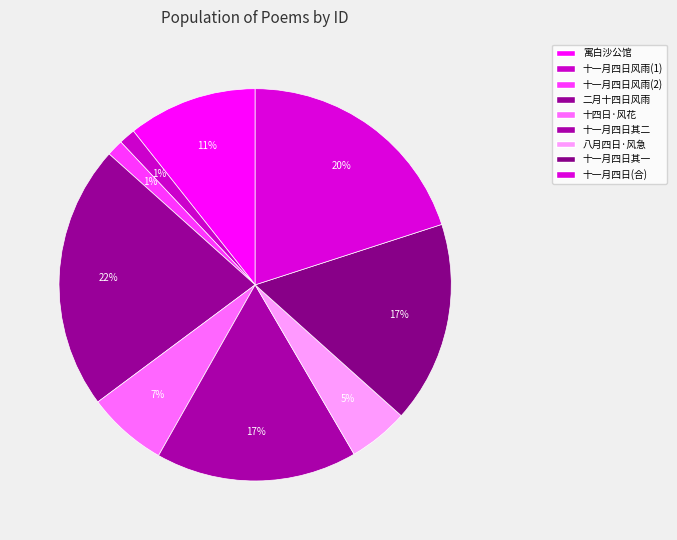

Count the number of slices in the pie.

9